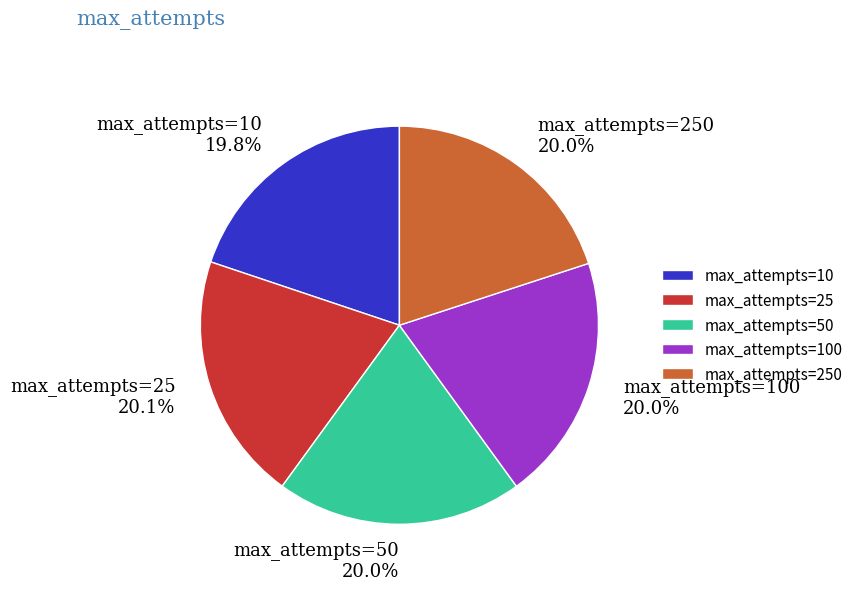

How many slices are in this pie chart?

5